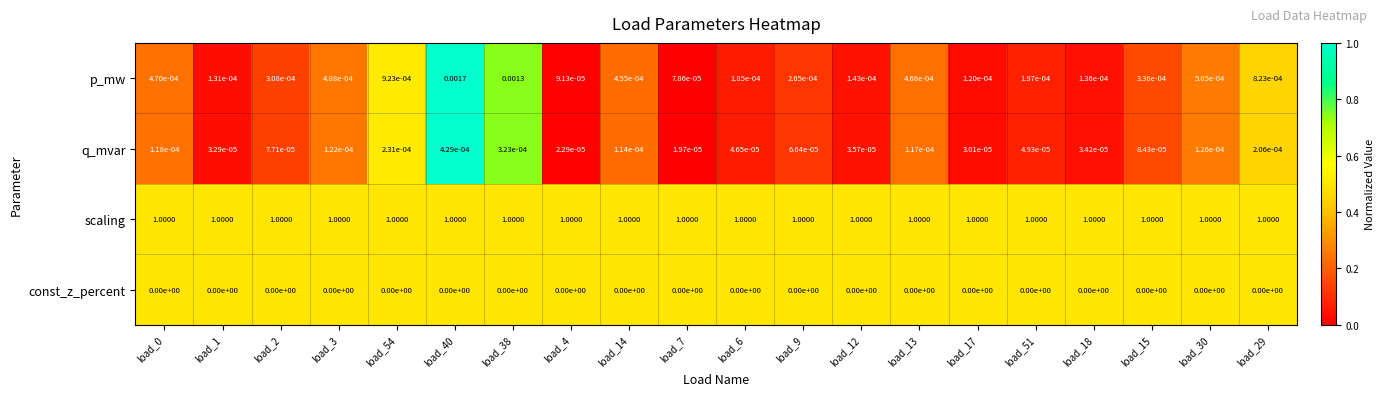

List the series in order of their peak value, lowest first.

const_z_percent, q_mvar, p_mw, scaling